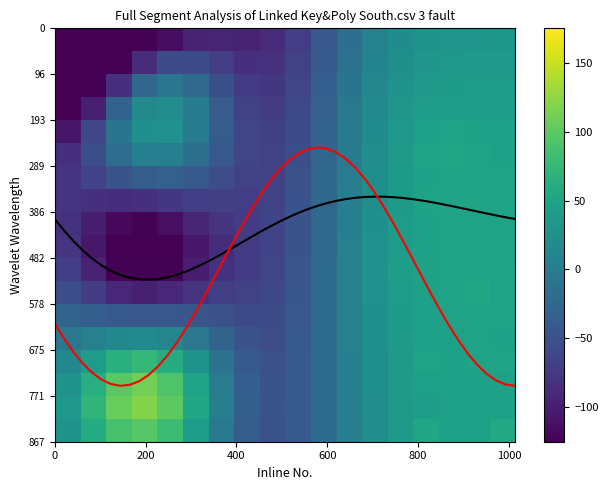

At how many categories does at least one series exceed 63?

17